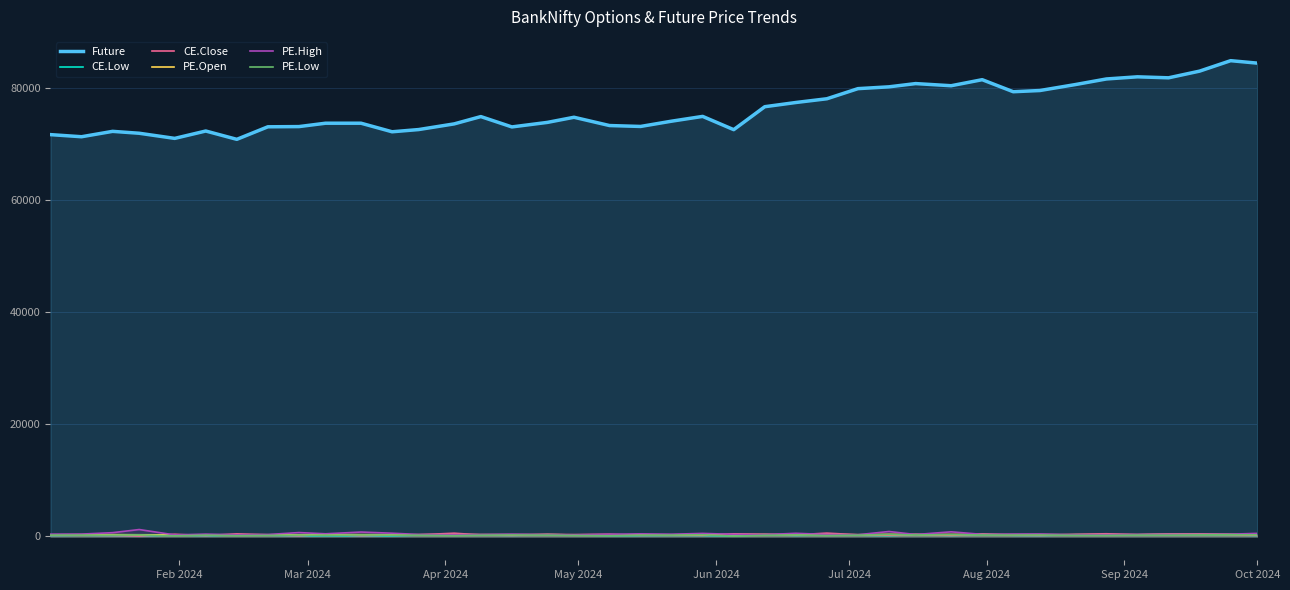

Does the chart display data point markers on the line(s)?

No